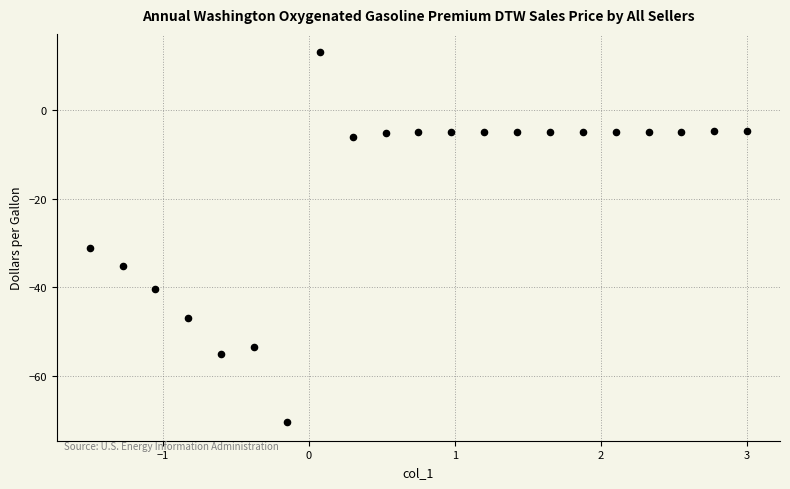

What is the range of X values (max minus min)?

4.5